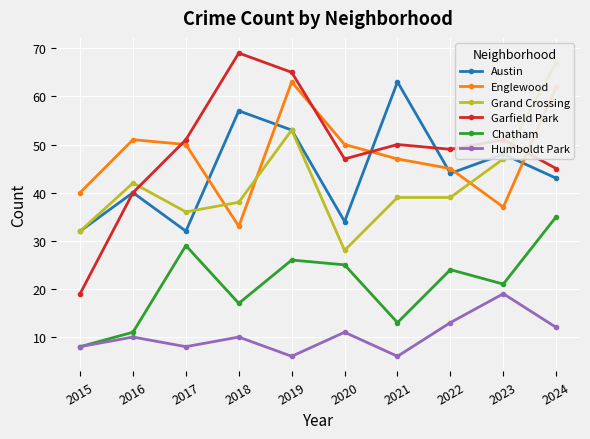

How many data points does each series have?

10